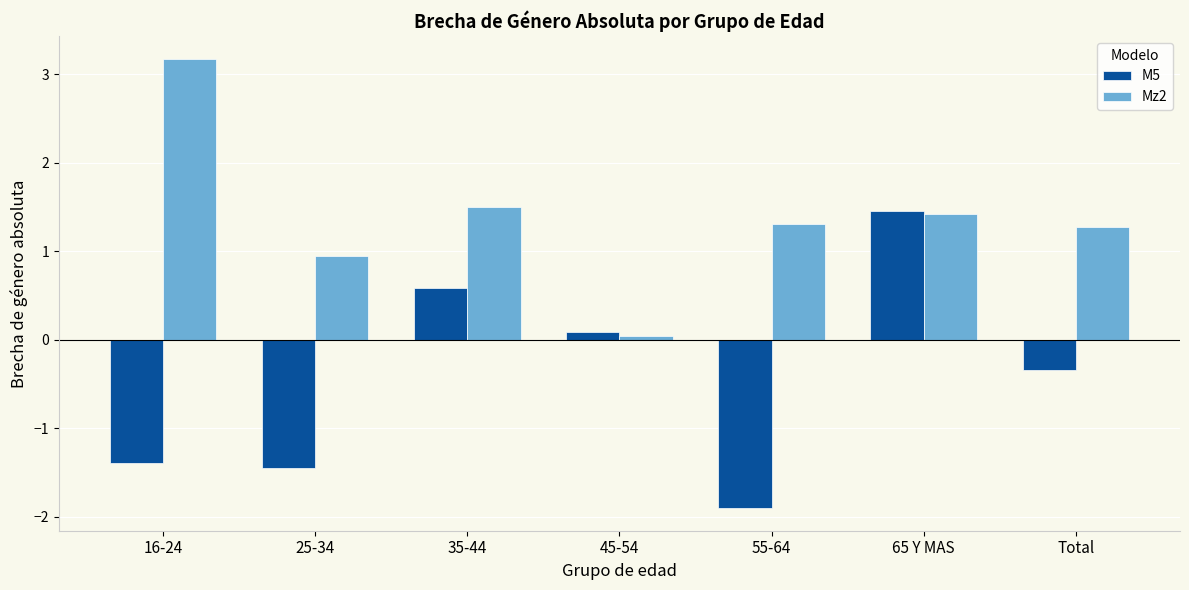

Is the value of M5 at 16-24 greater than the value of Mz2 at 25-34?

No